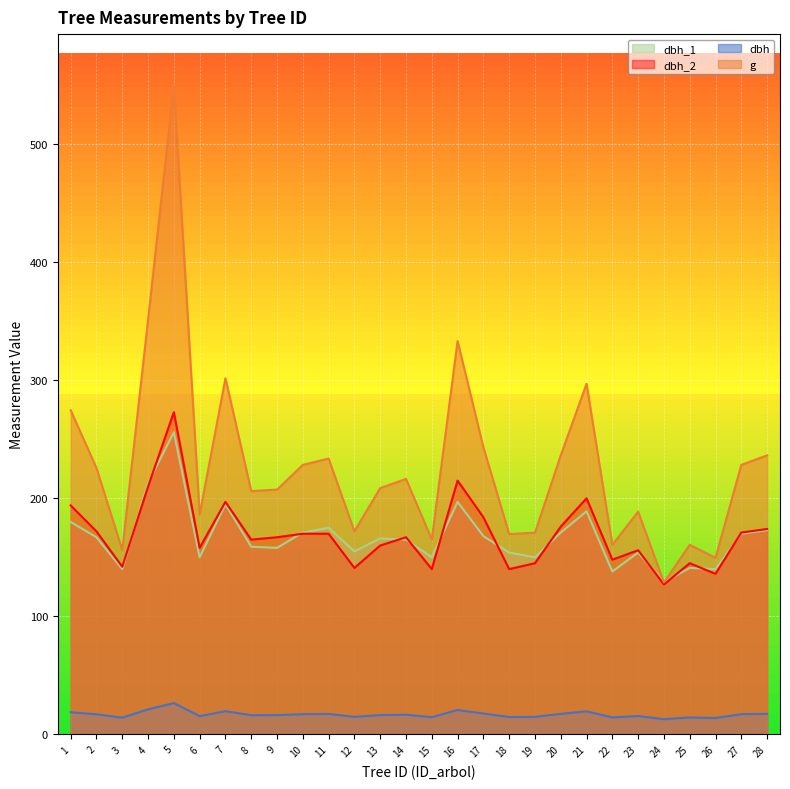

At which label is g closest to 339?

16